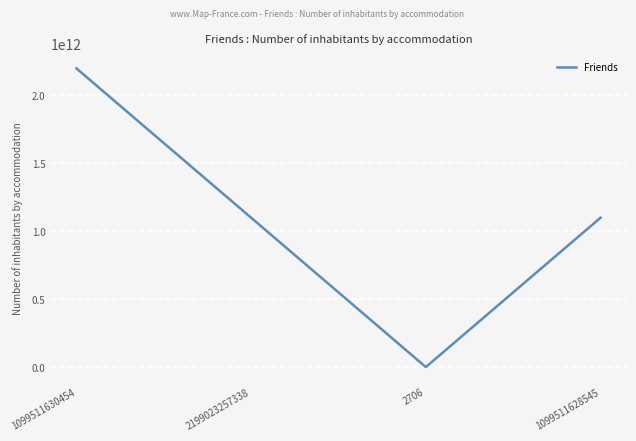

How many distinct data groups are displayed?

1